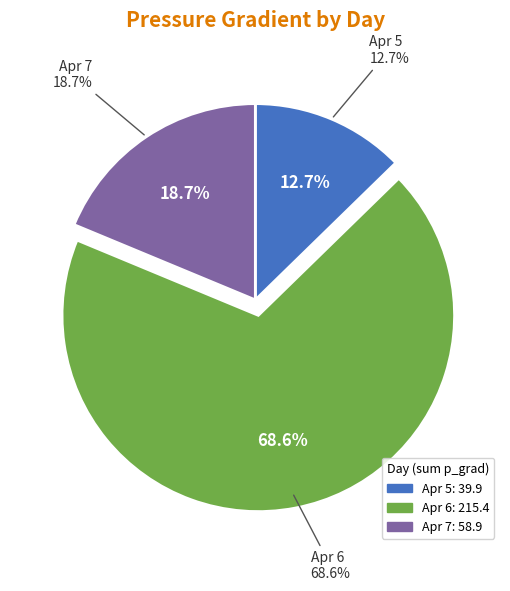

Is there a majority slice in this chart?

No